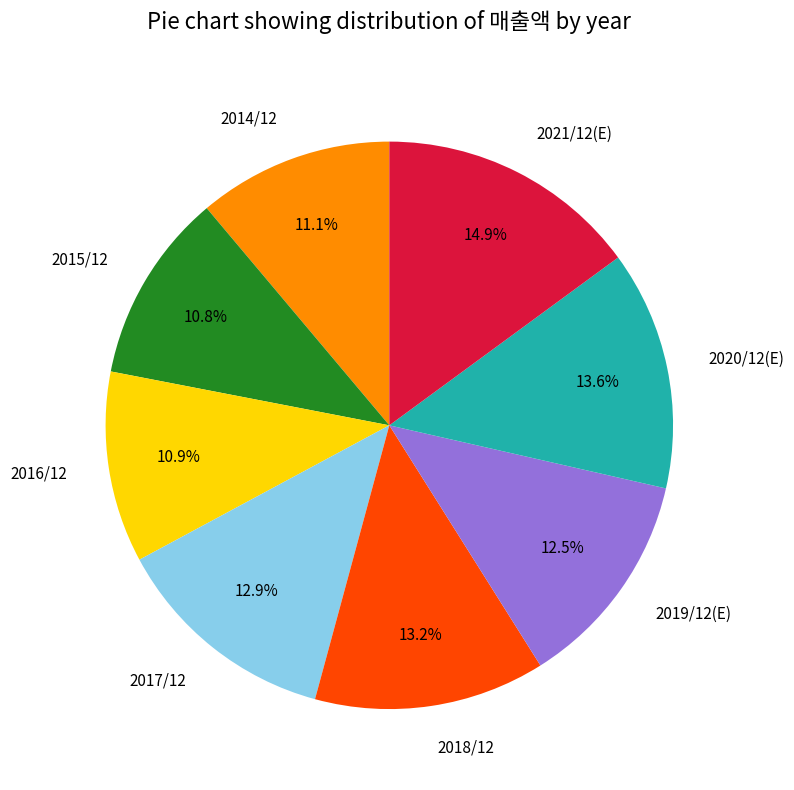

To the nearest percent, what is the combined percentage of 2017/12 and 2018/12?

26%